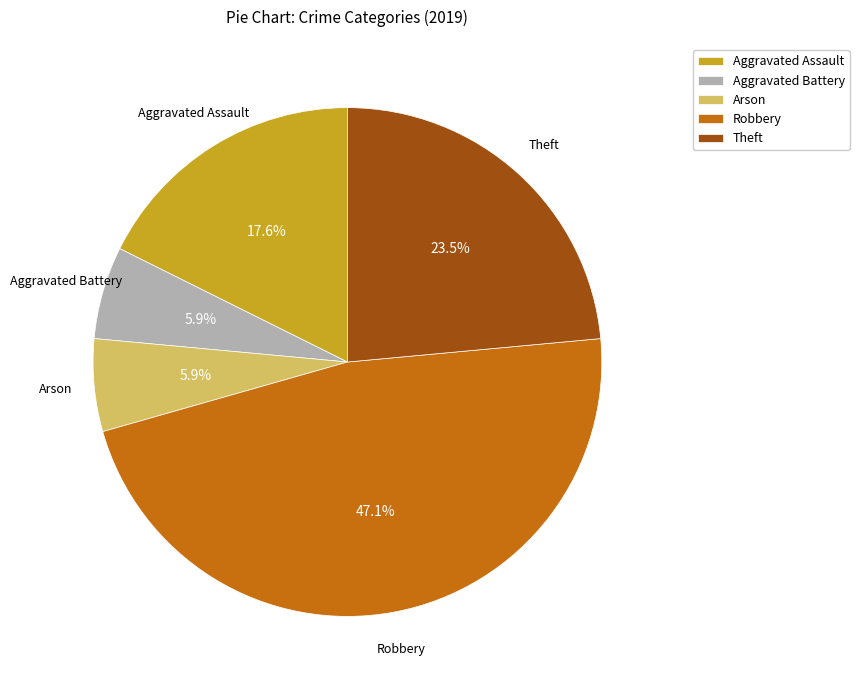

Is Aggravated Assault the majority of the pie?

No